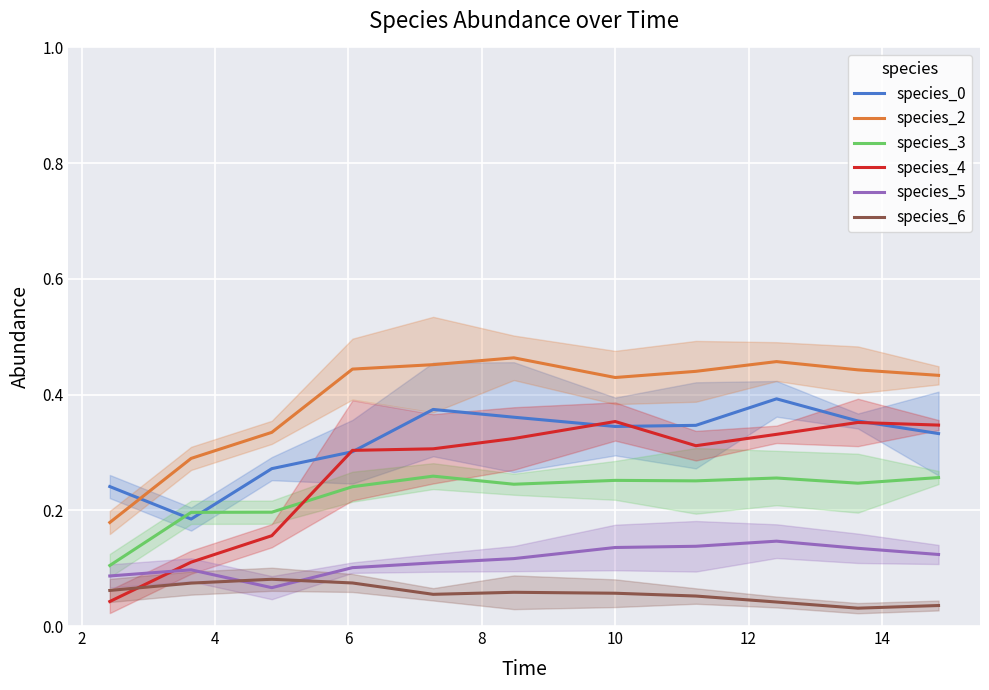

True or false: species_2 and species_5 cross at least once.

False